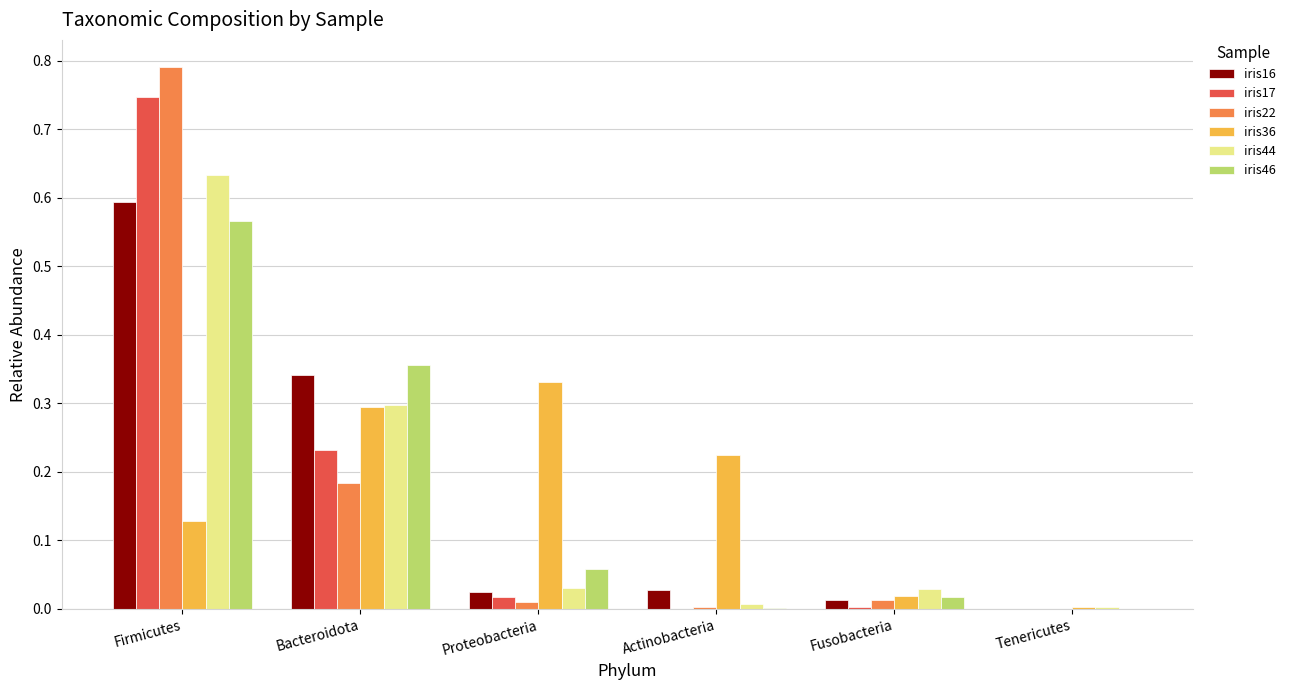

At which category is the sum across all series the highest?

Firmicutes